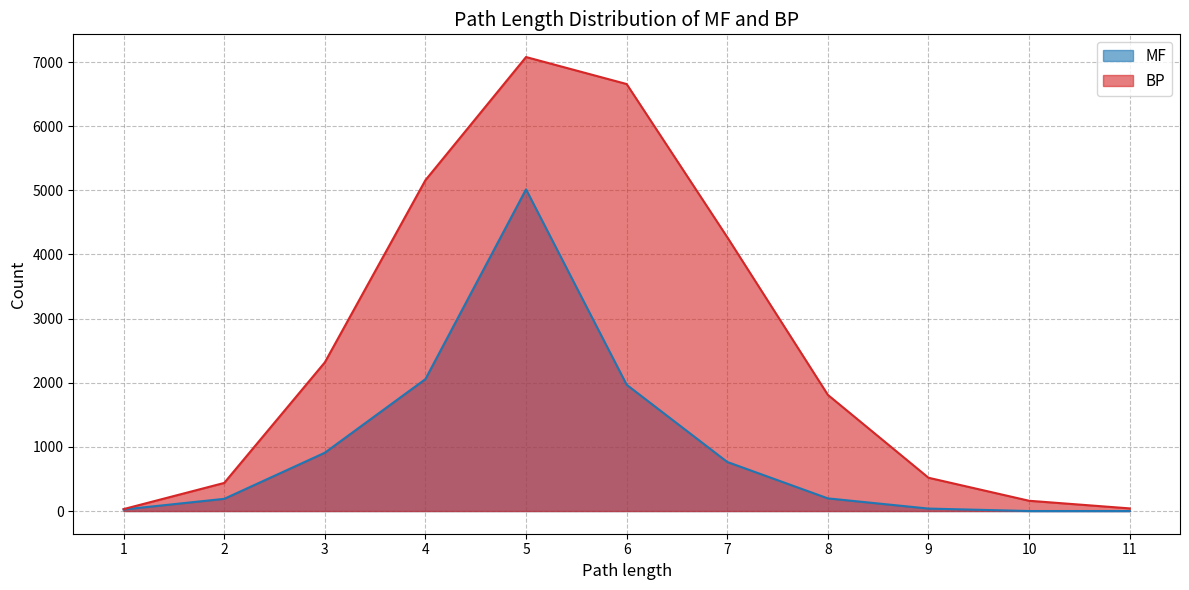

What is the value of the BP point at the 10th from the left?

160